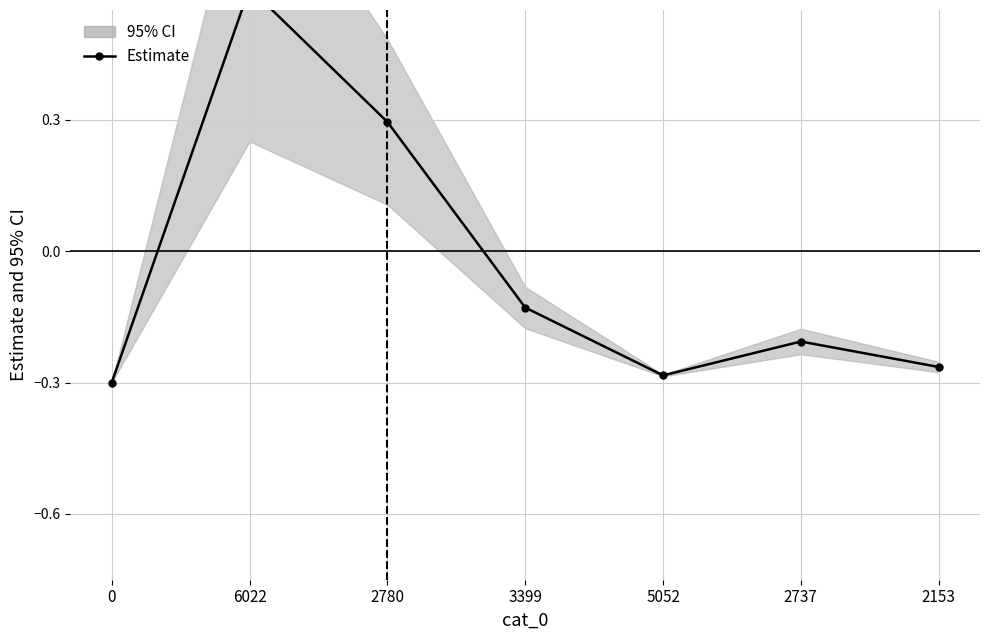

True or false: the data shows -0.2 at 2153.

False